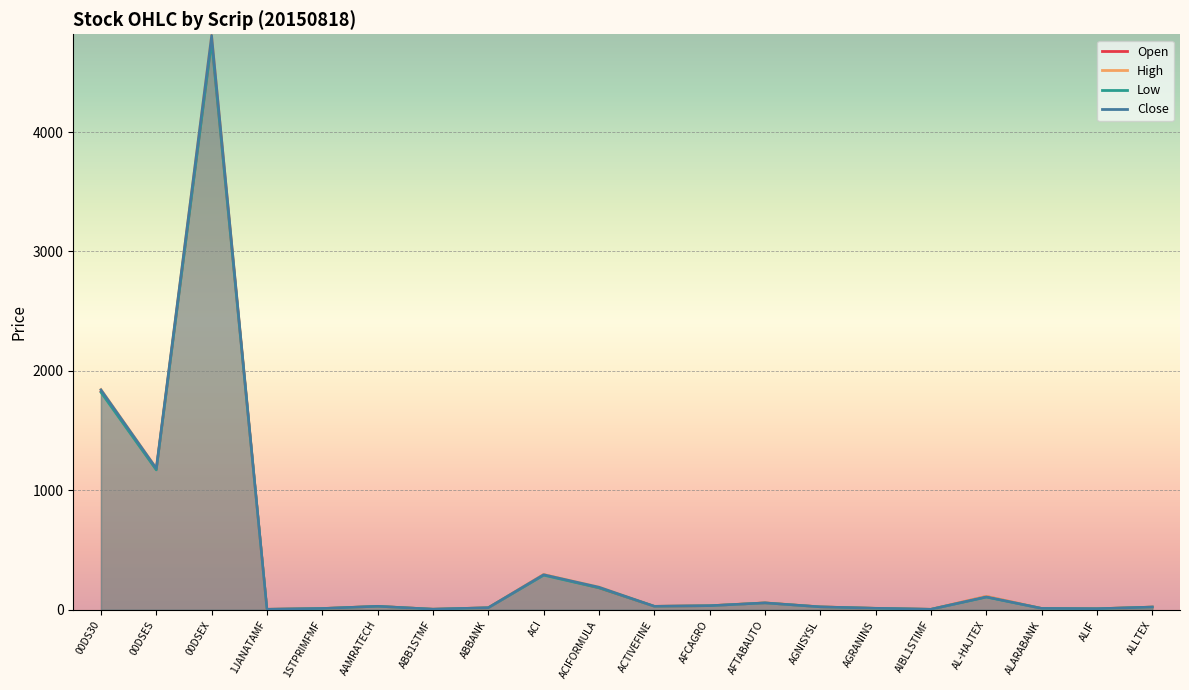

True or false: Open and High cross at least once.

False